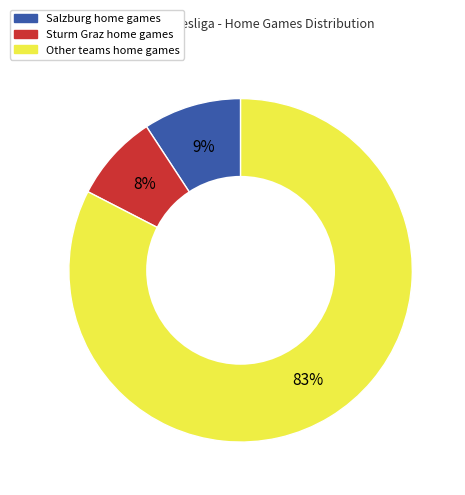

How many slices are in this pie chart?

3